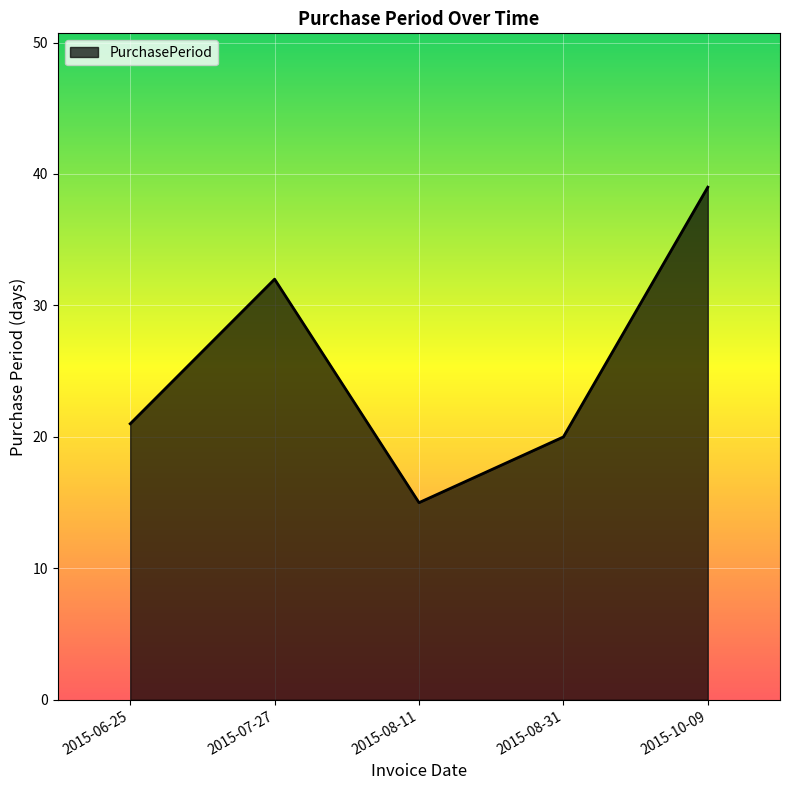

What is the difference between the maximum and minimum values?

24